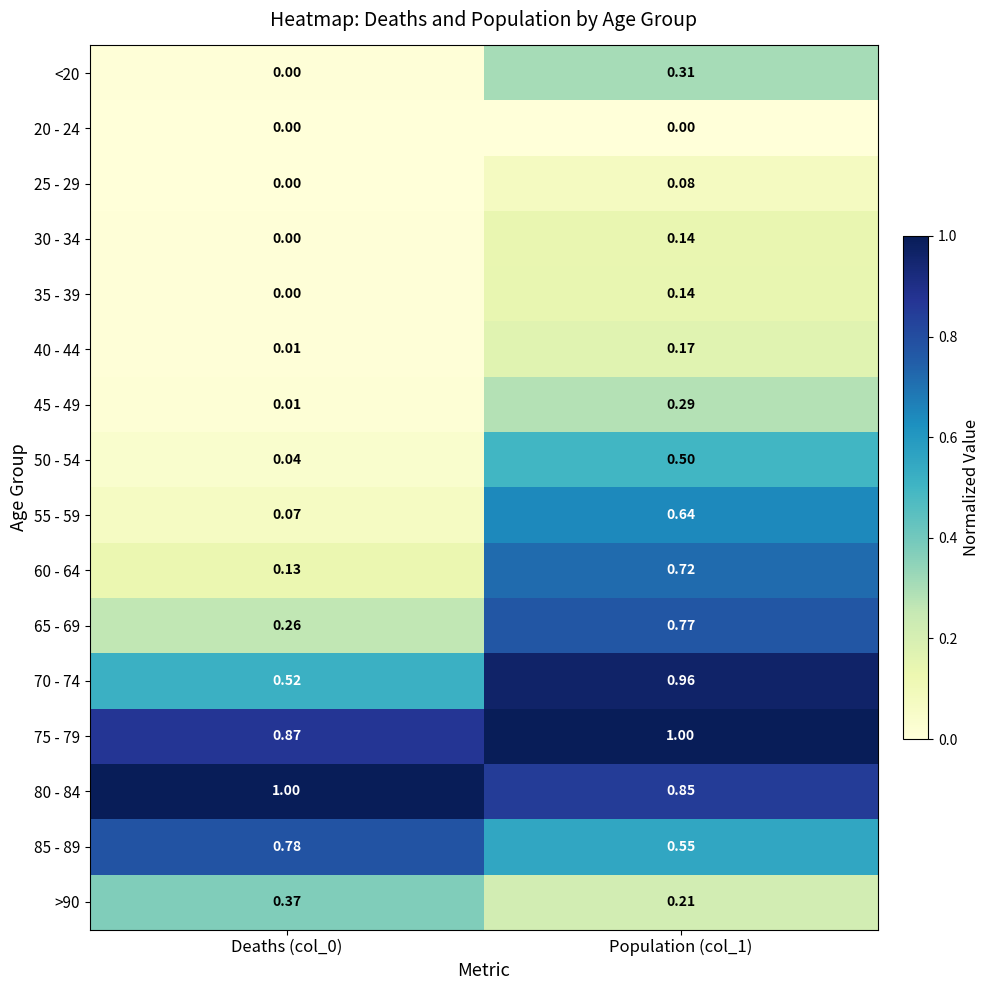

Which series has the largest range (max minus min)?

60 - 64